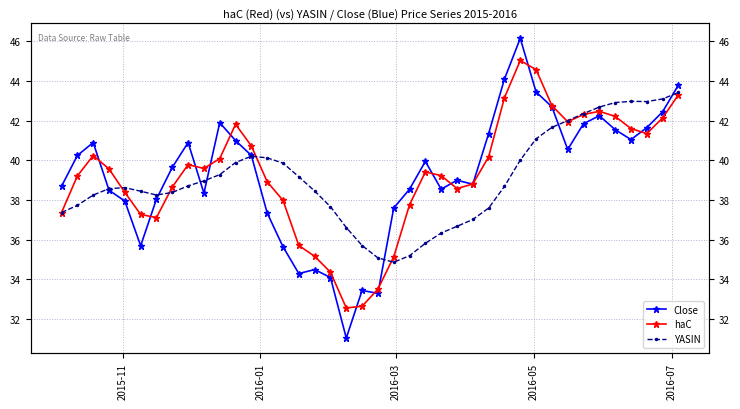

How many interior local peaks does the Close series have?

9